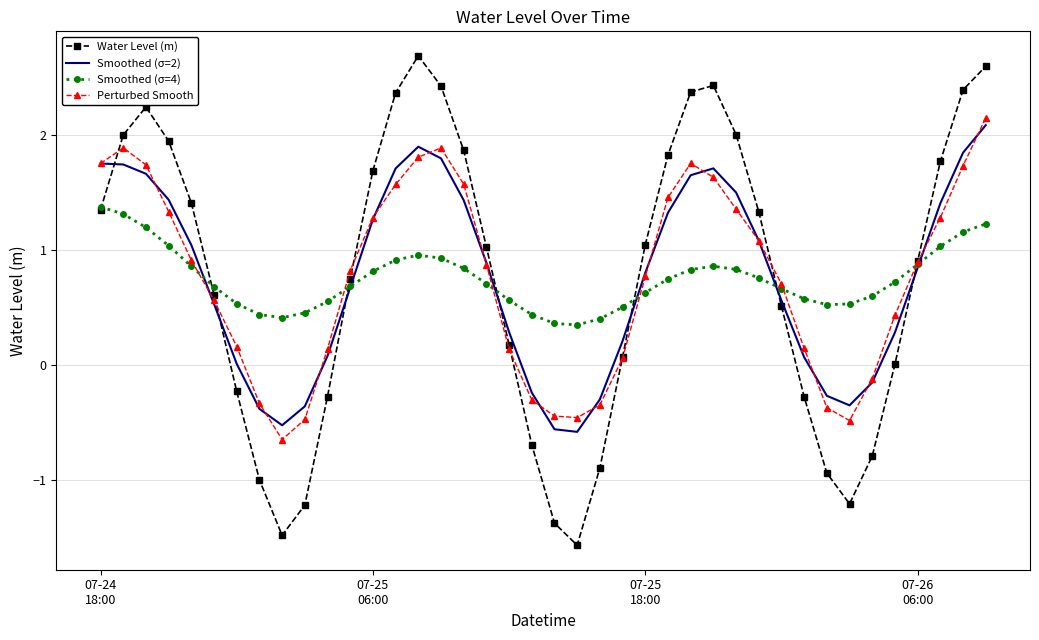

What are all the series names shown in the legend?

Water Level (m), Smoothed (σ=2), Smoothed (σ=4), Perturbed Smooth